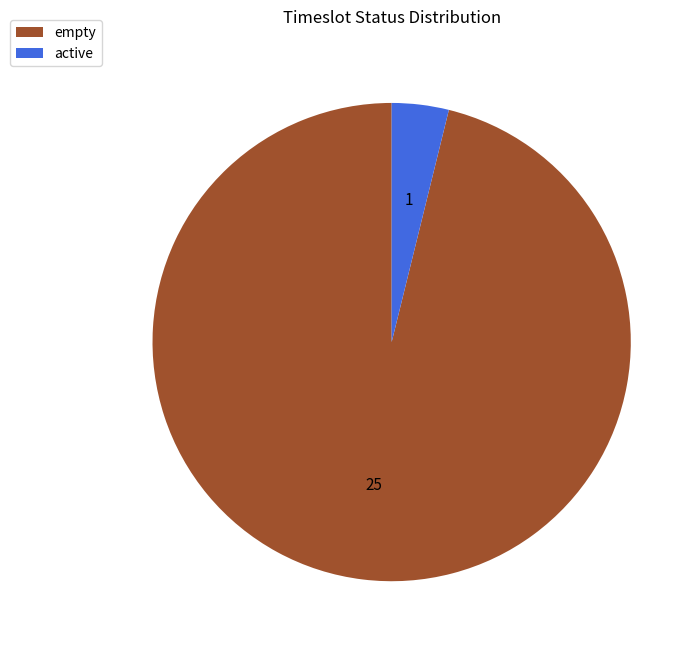

Which category has the smallest portion of the pie?

active